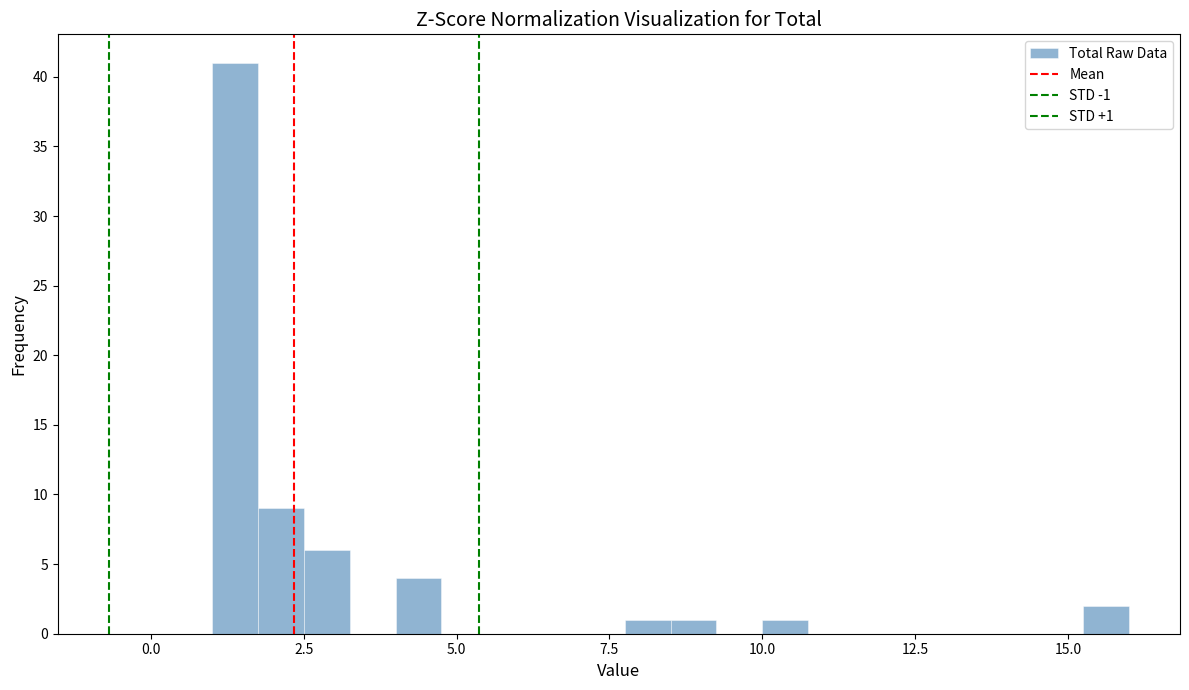

Read against the x-axis, roughly where is the centre of the tallest bar?

1.5